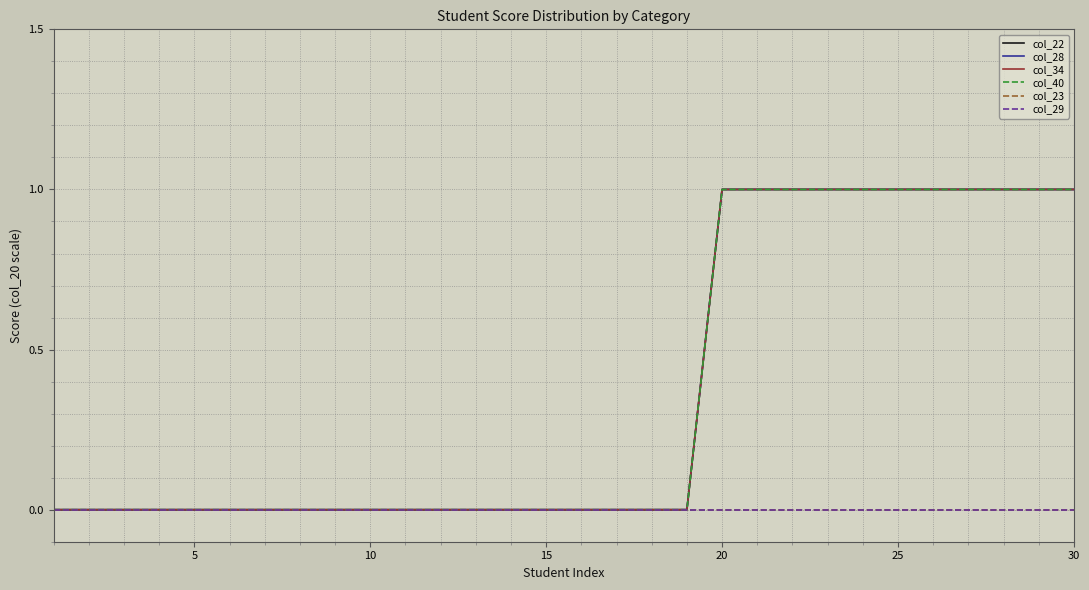

Does the chart display data point markers on the line(s)?

No